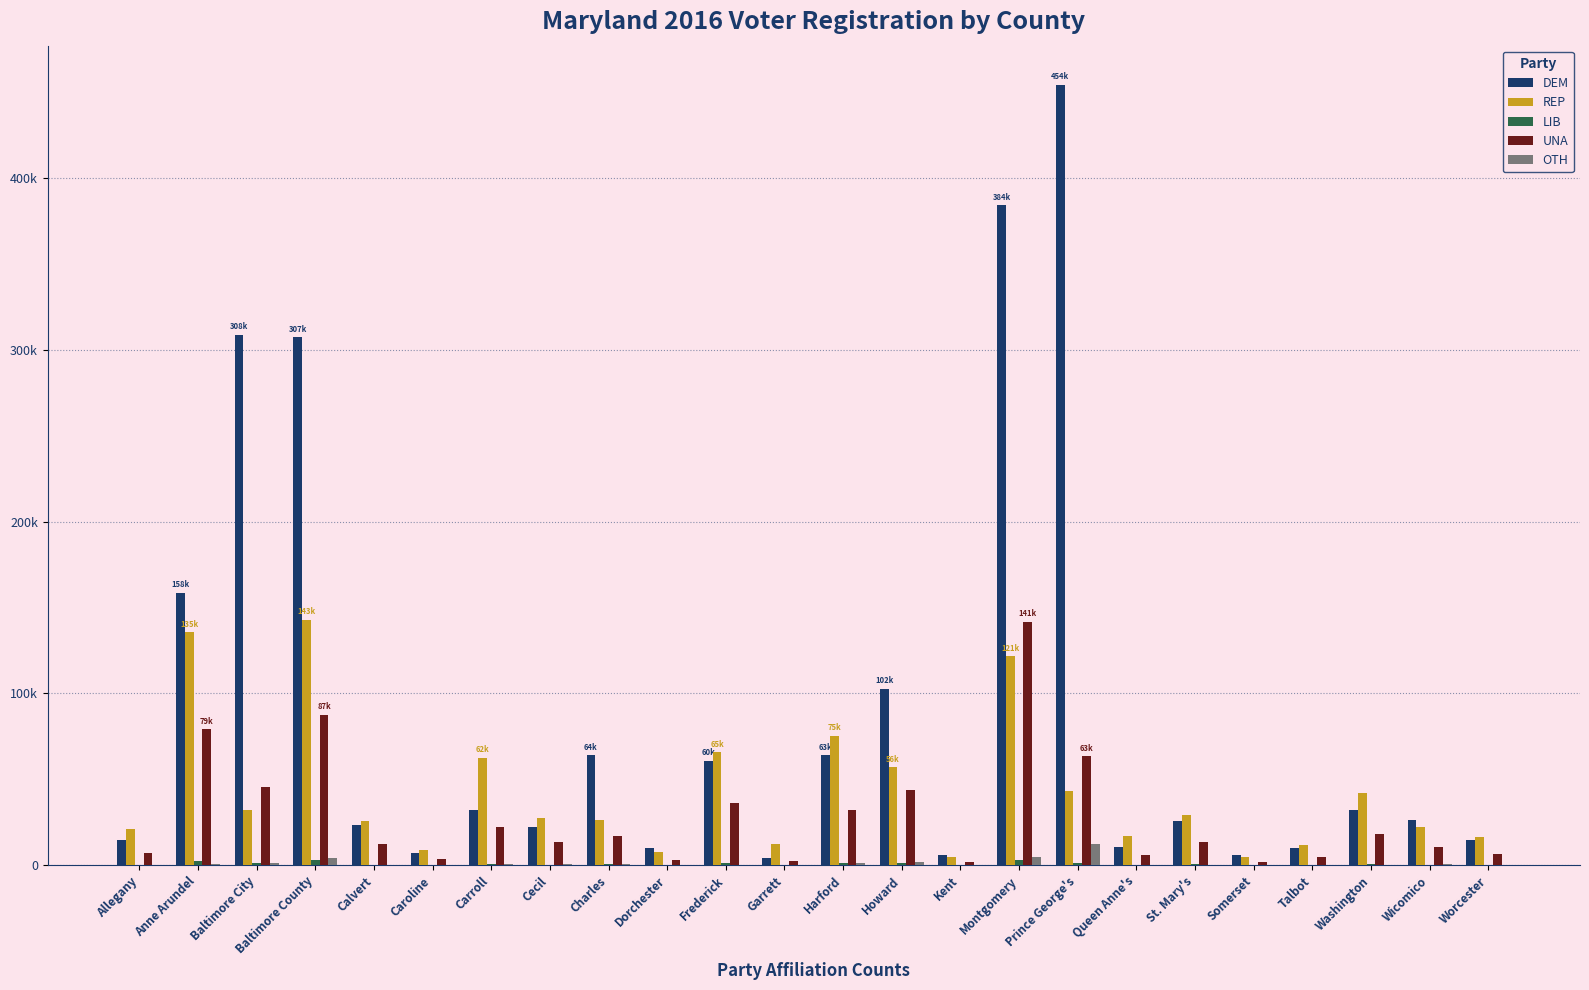

Rank the series by their maximum value, from lowest to highest.

LIB, OTH, UNA, REP, DEM